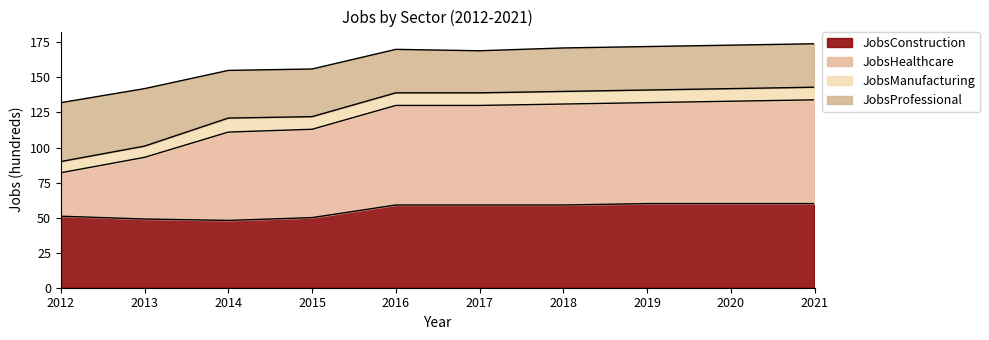

What is the difference between the maximum and minimum values in the JobsConstruction series?

12